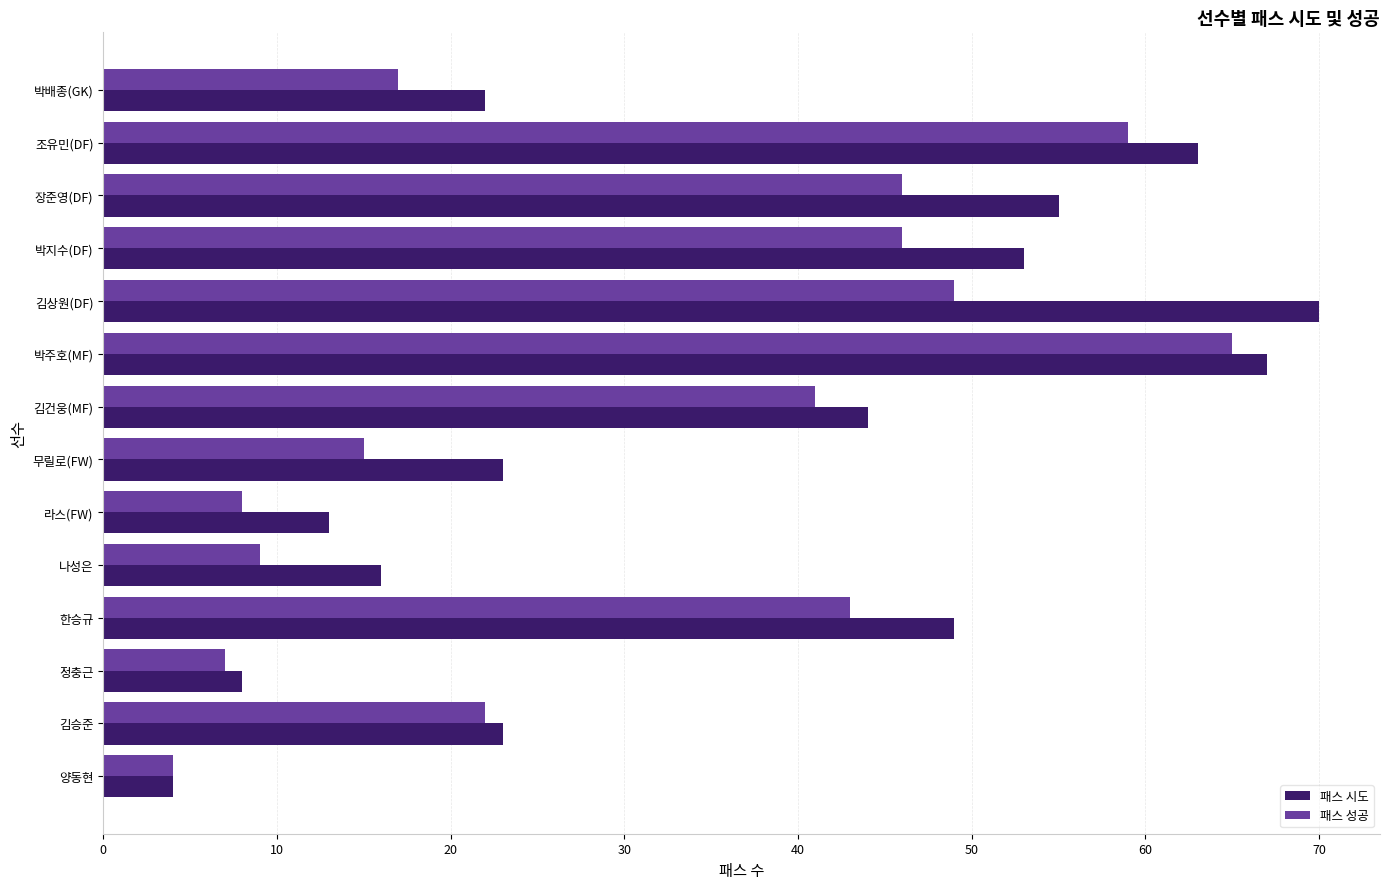

List the series in order of their overall mean, lowest first.

패스 성공, 패스 시도